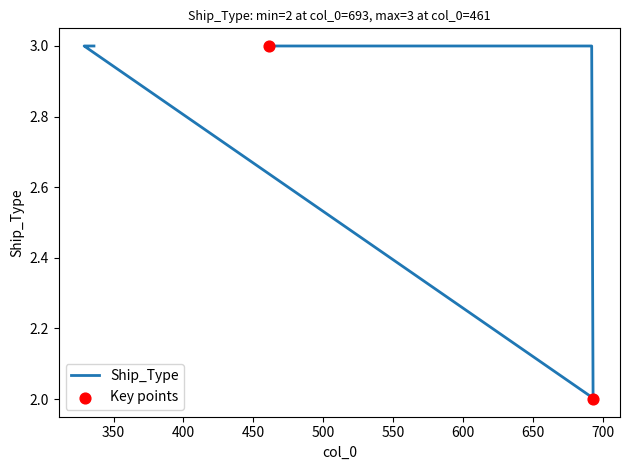

What is the ratio of the value at 693 to the value at 330?

0.7